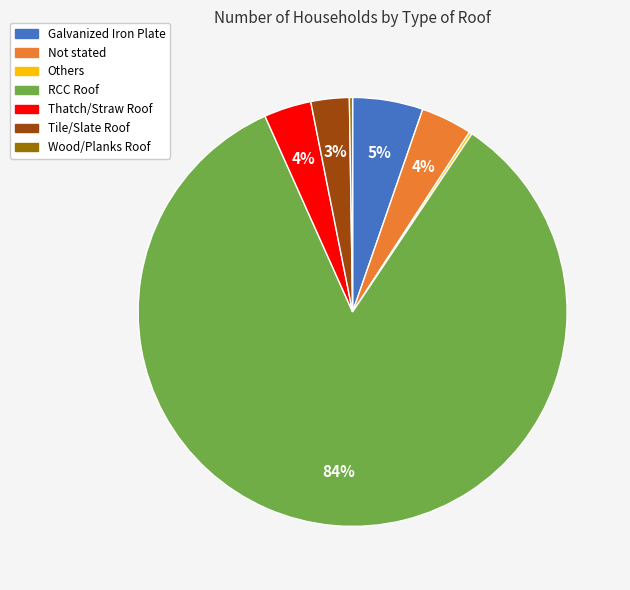

Do Galvanized Iron Plate and Not stated together represent more than half of the pie?

No